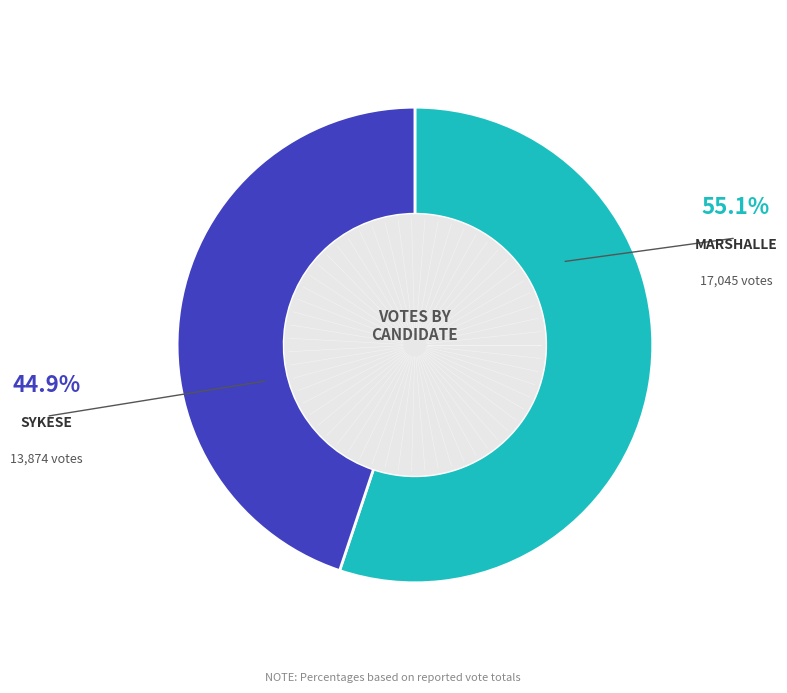

Count the number of slices in the pie.

2